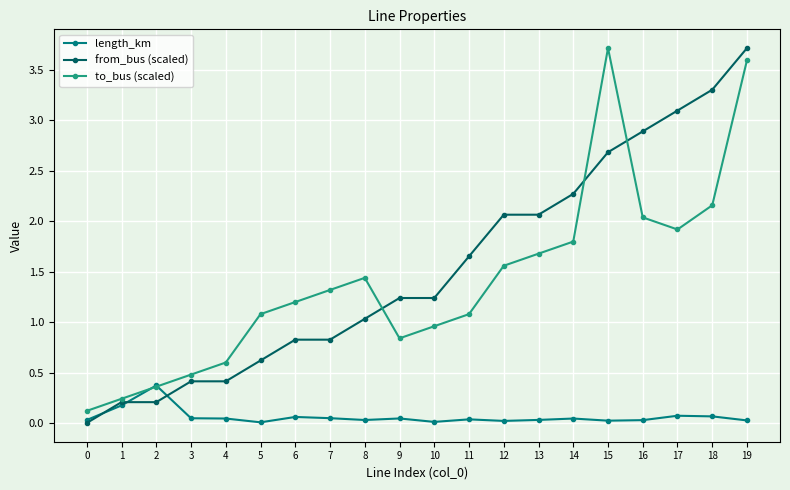

Does the chart display data point markers on the line(s)?

Yes